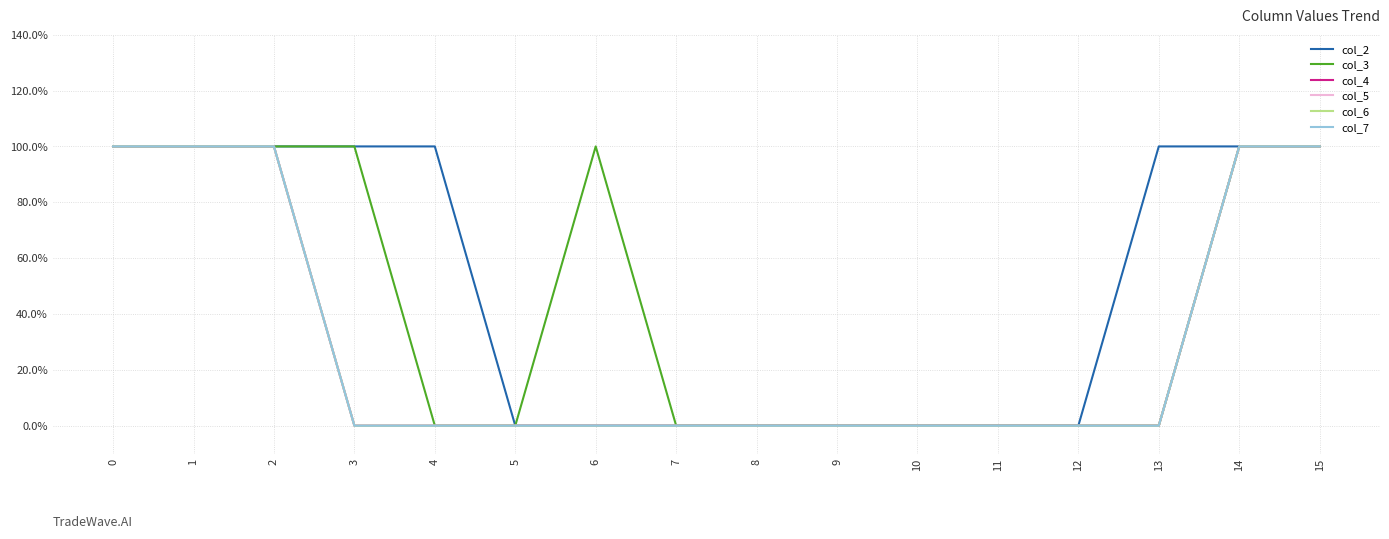

True or false: col_5 and col_2 cross at least once.

False